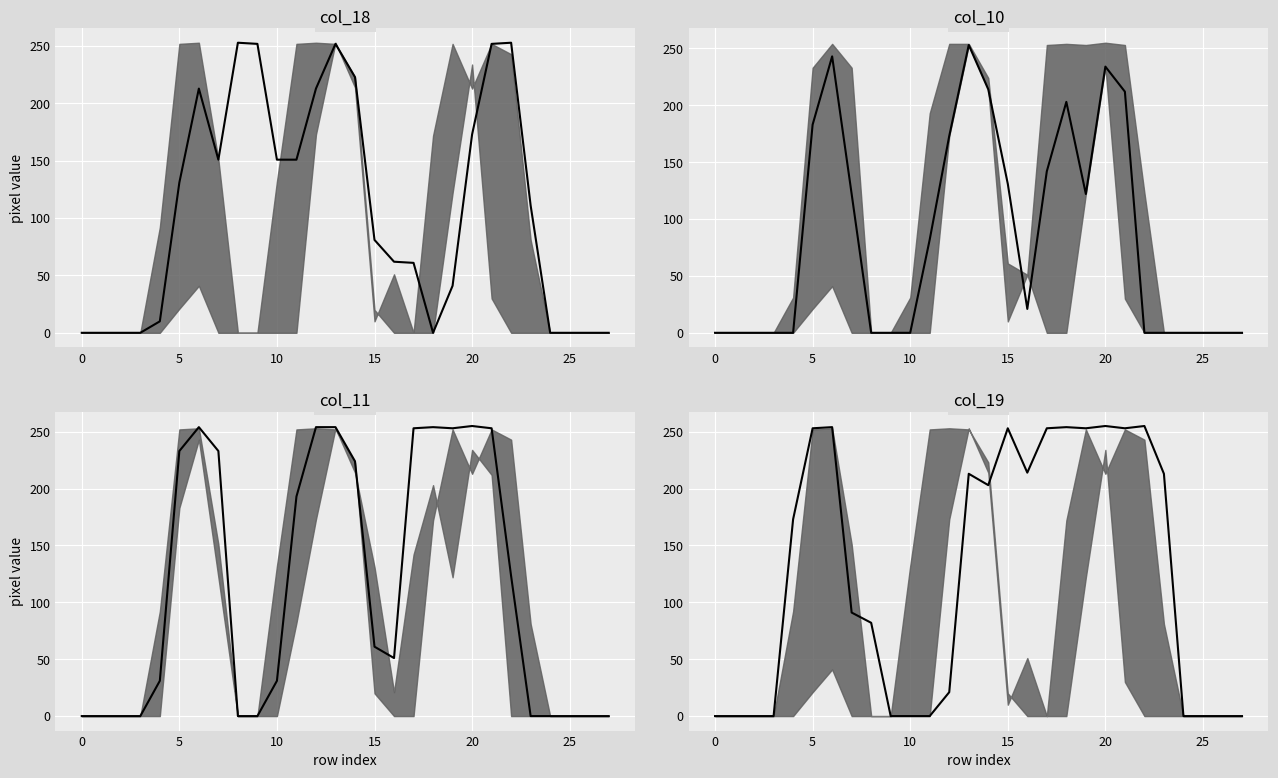

True or false: col_18 has a value of 238 at 10.

False